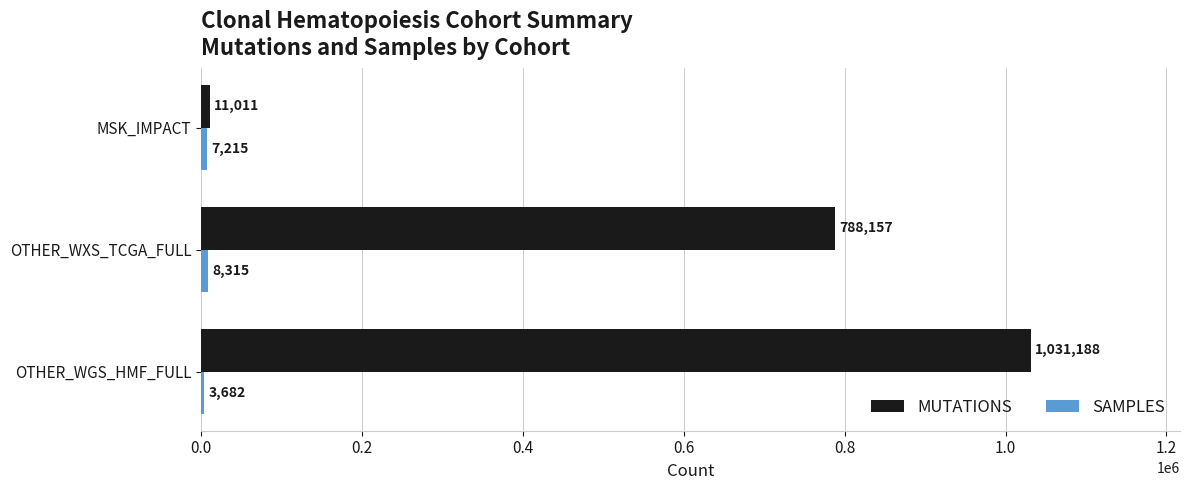

Is it true that MUTATIONS equals 788157 at OTHER_WXS_TCGA_FULL?

True